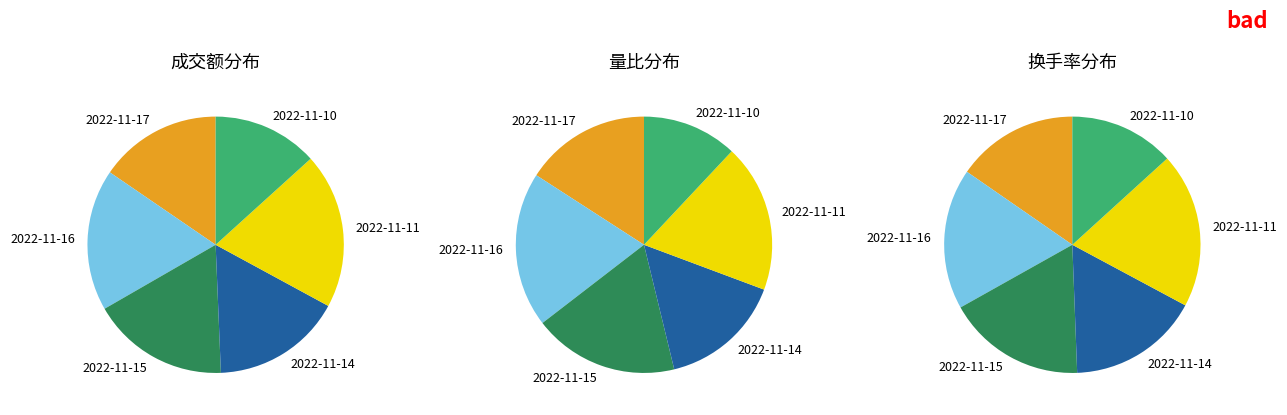

Is it true that 2022-11-17 is 15% of the pie?

True